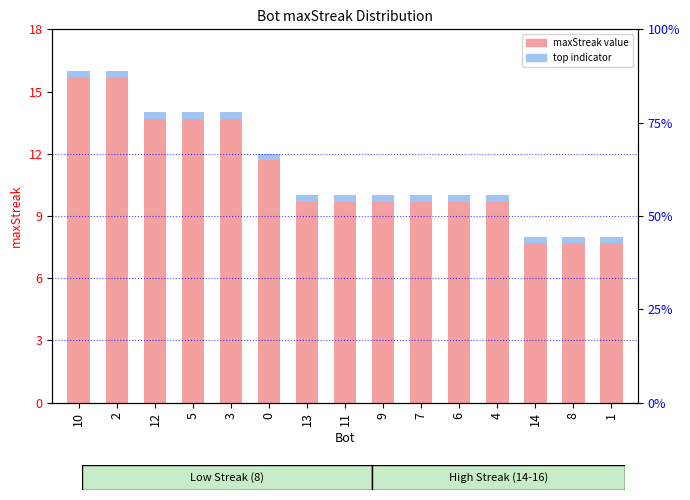

The chart shows a value of 4 at 5. True or false?

False